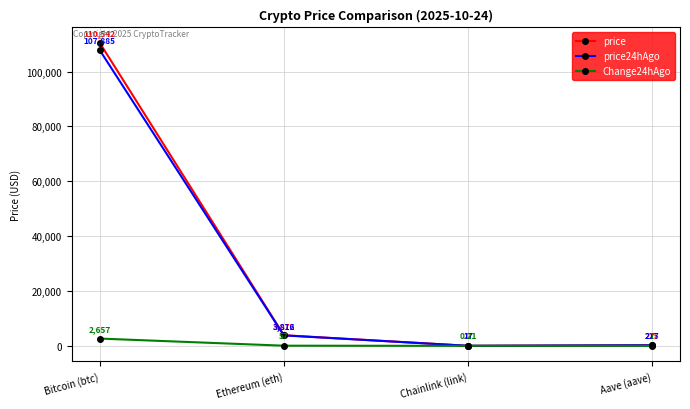

Which series has the widest spread of values?

price